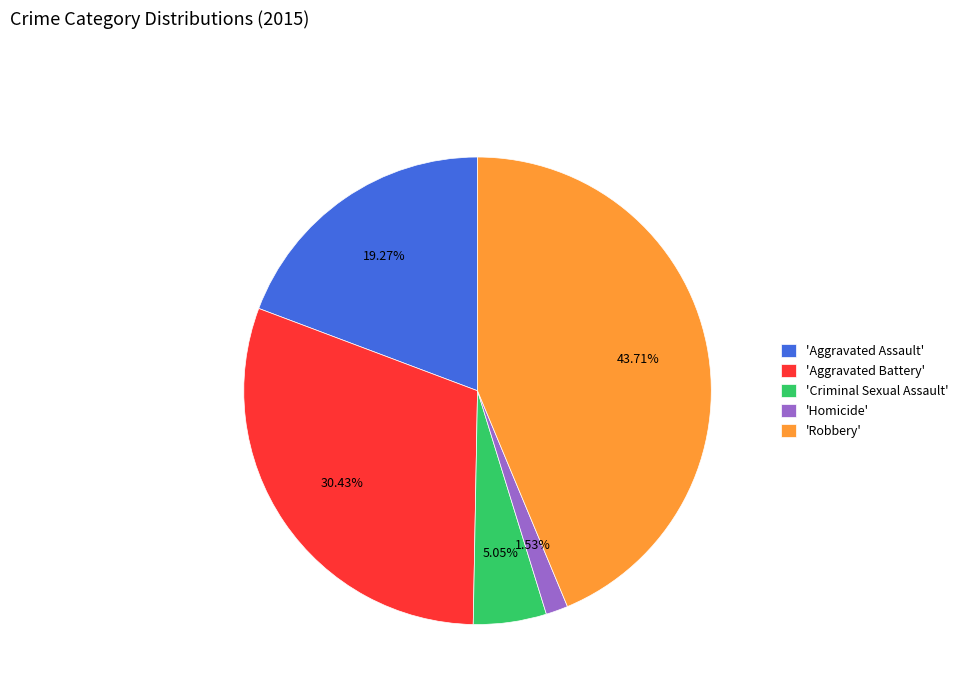

Which category has the smallest portion of the pie?

'Homicide'